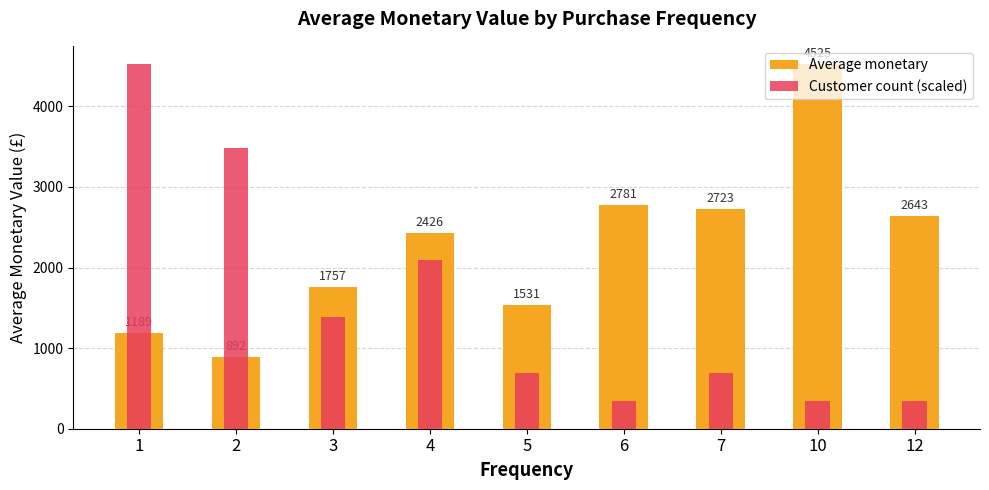

What is the sum of all Average monetary values?

20466.2